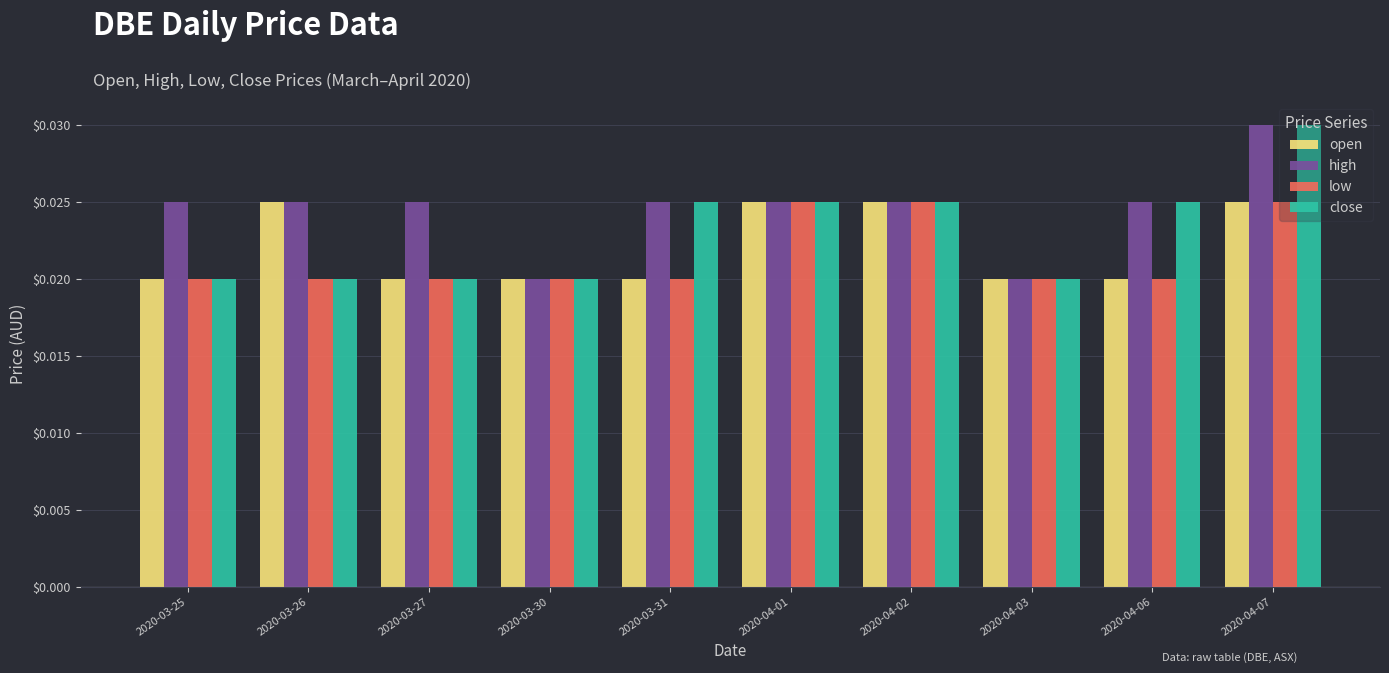

What position from the left is 2020-04-02?

7